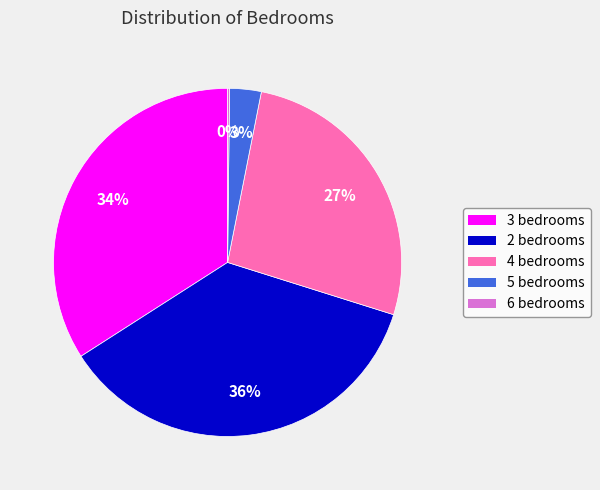

Which category has the biggest portion of the pie?

2 bedrooms